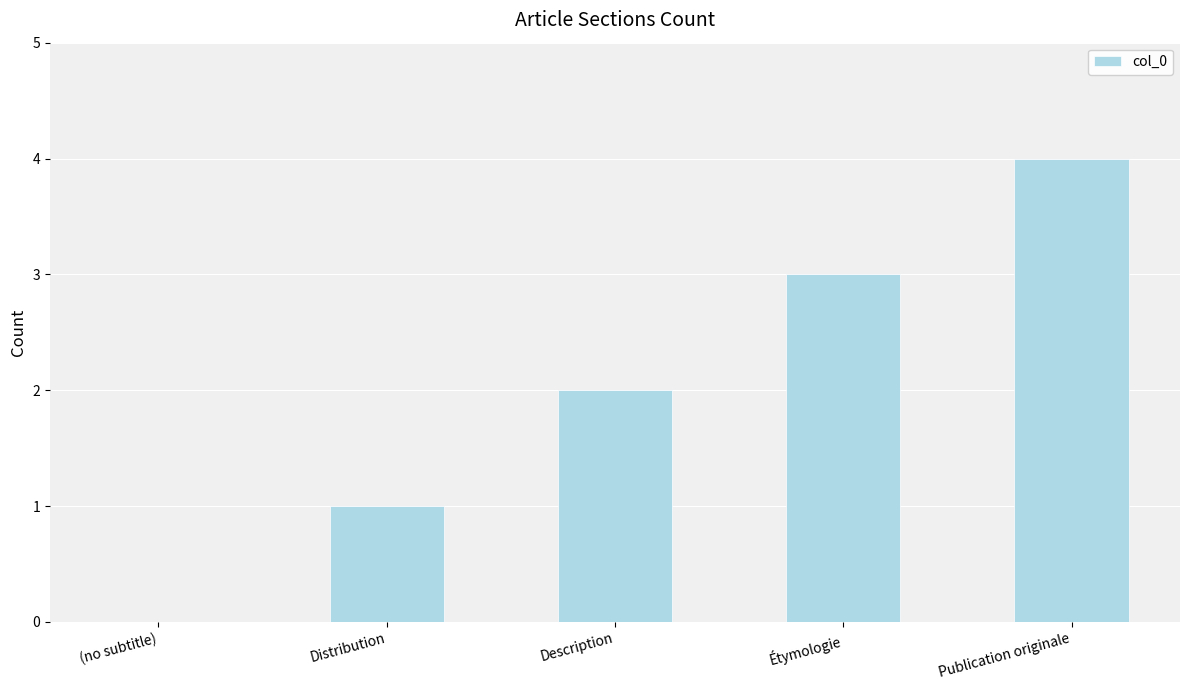

What is the sum of the values at Publication originale and Distribution?

5